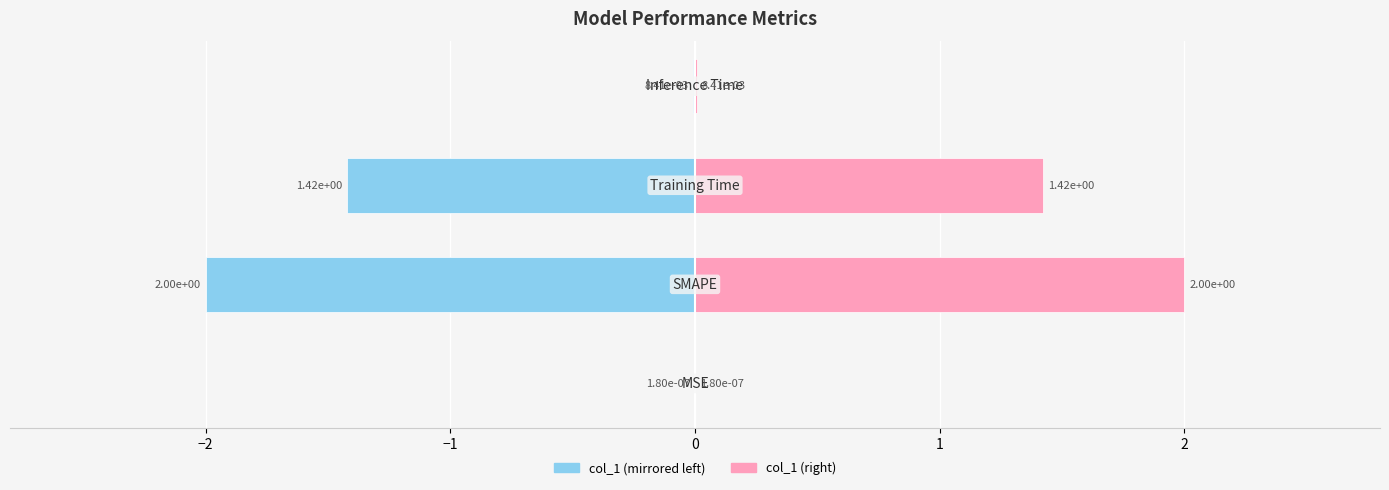

Reading left to right, extract all data points from this chart.

col_1 (left): -0.0	-2.0	-1.4	-0.0
col_1 (right): 0.0	2.0	1.4	0.0